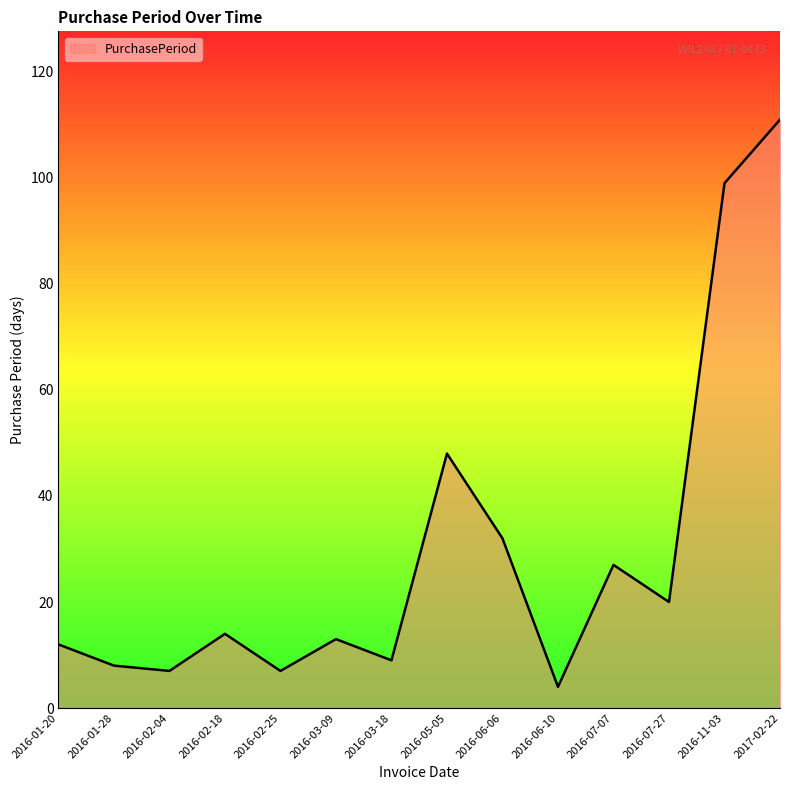

What is the change in value from 2016-03-09 to 2016-06-06?

+19